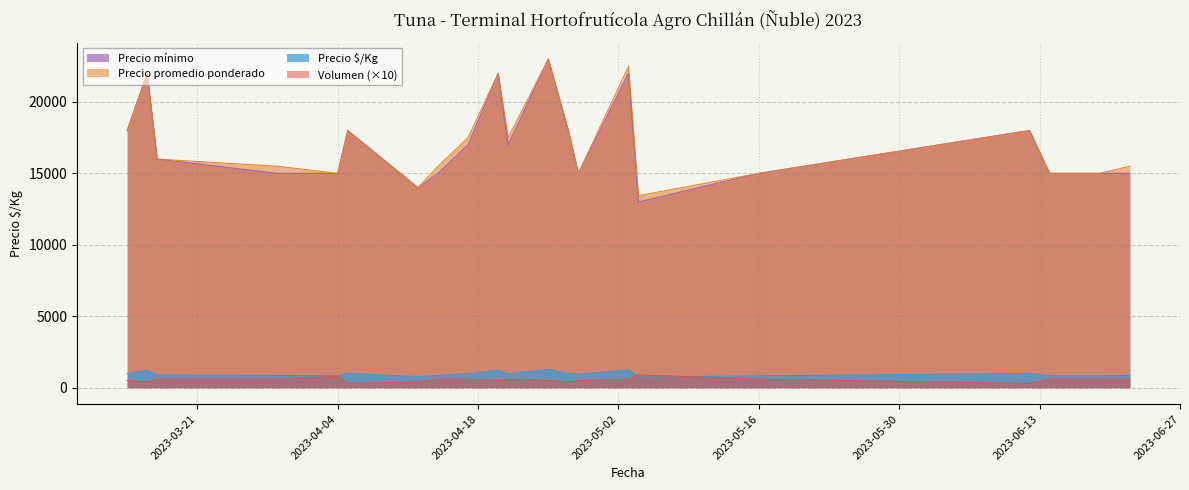

Count the Precio mínimo values in the range 15000 to 18000.

15